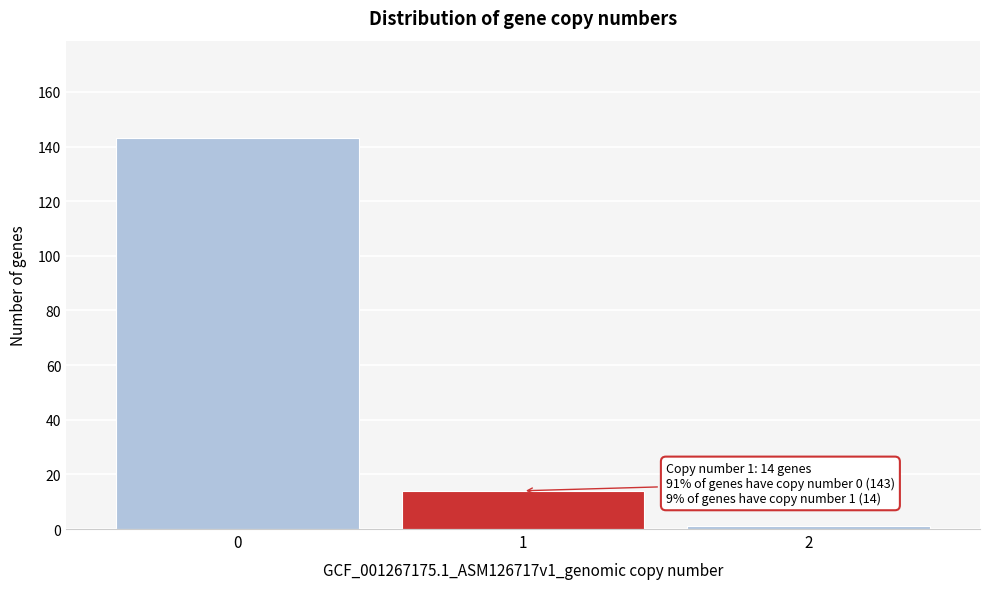

Which range on the x-axis has the tallest bar?

-0.5 to 0.5